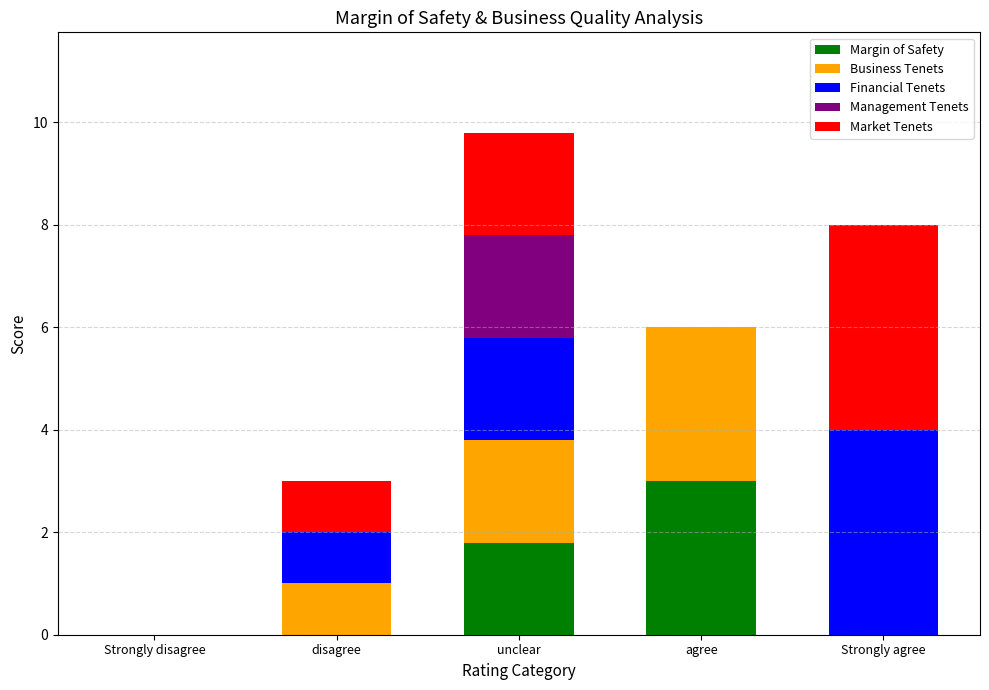

Read the Margin of Safety value at unclear.

1.8